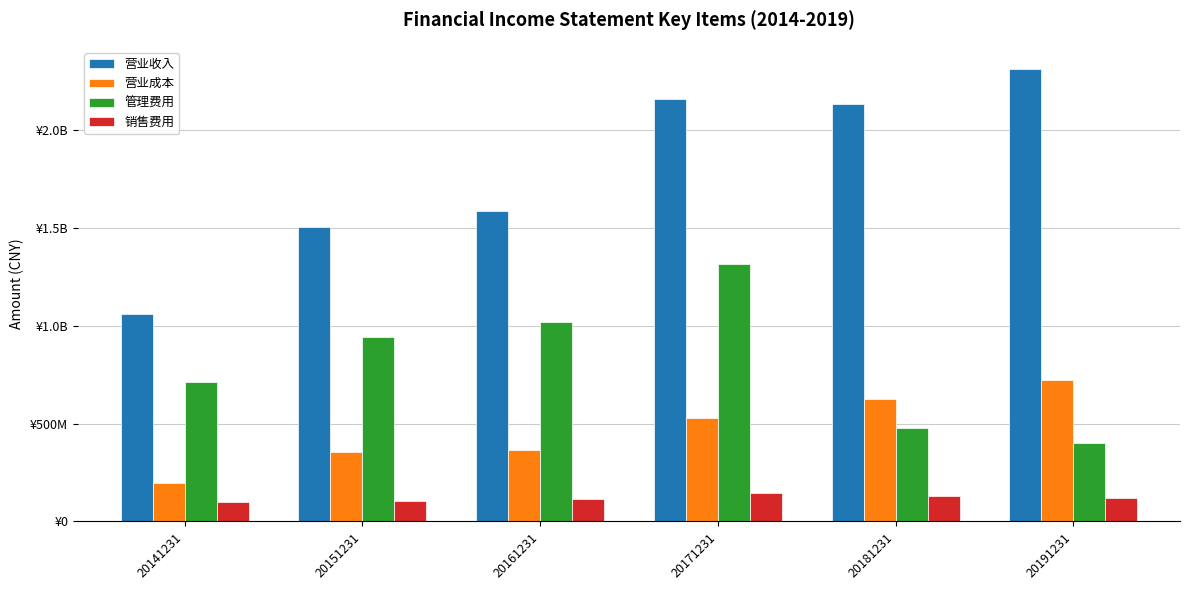

What are all the series names shown in the legend?

营业收入, 营业成本, 管理费用, 销售费用